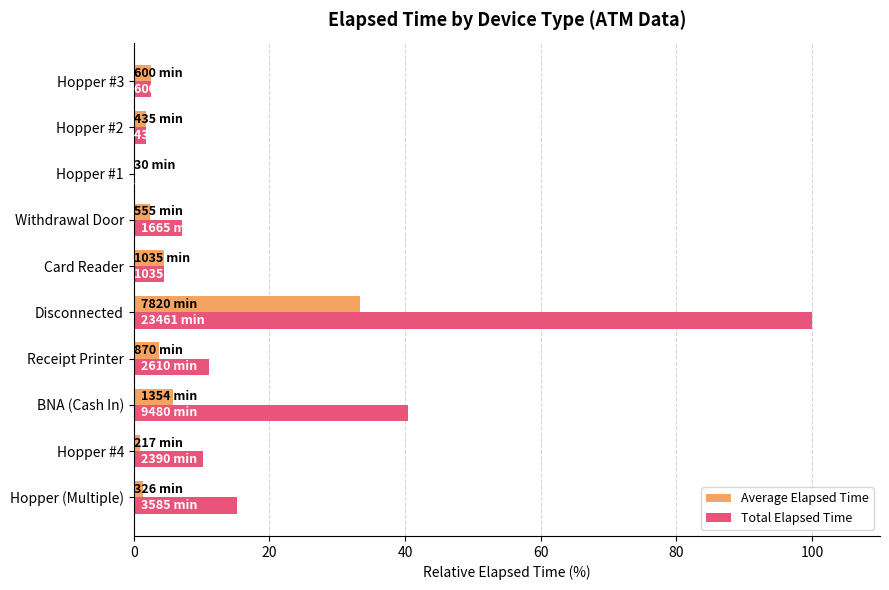

Is it true that Total Elapsed Time equals 4.4 at Card Reader?

True